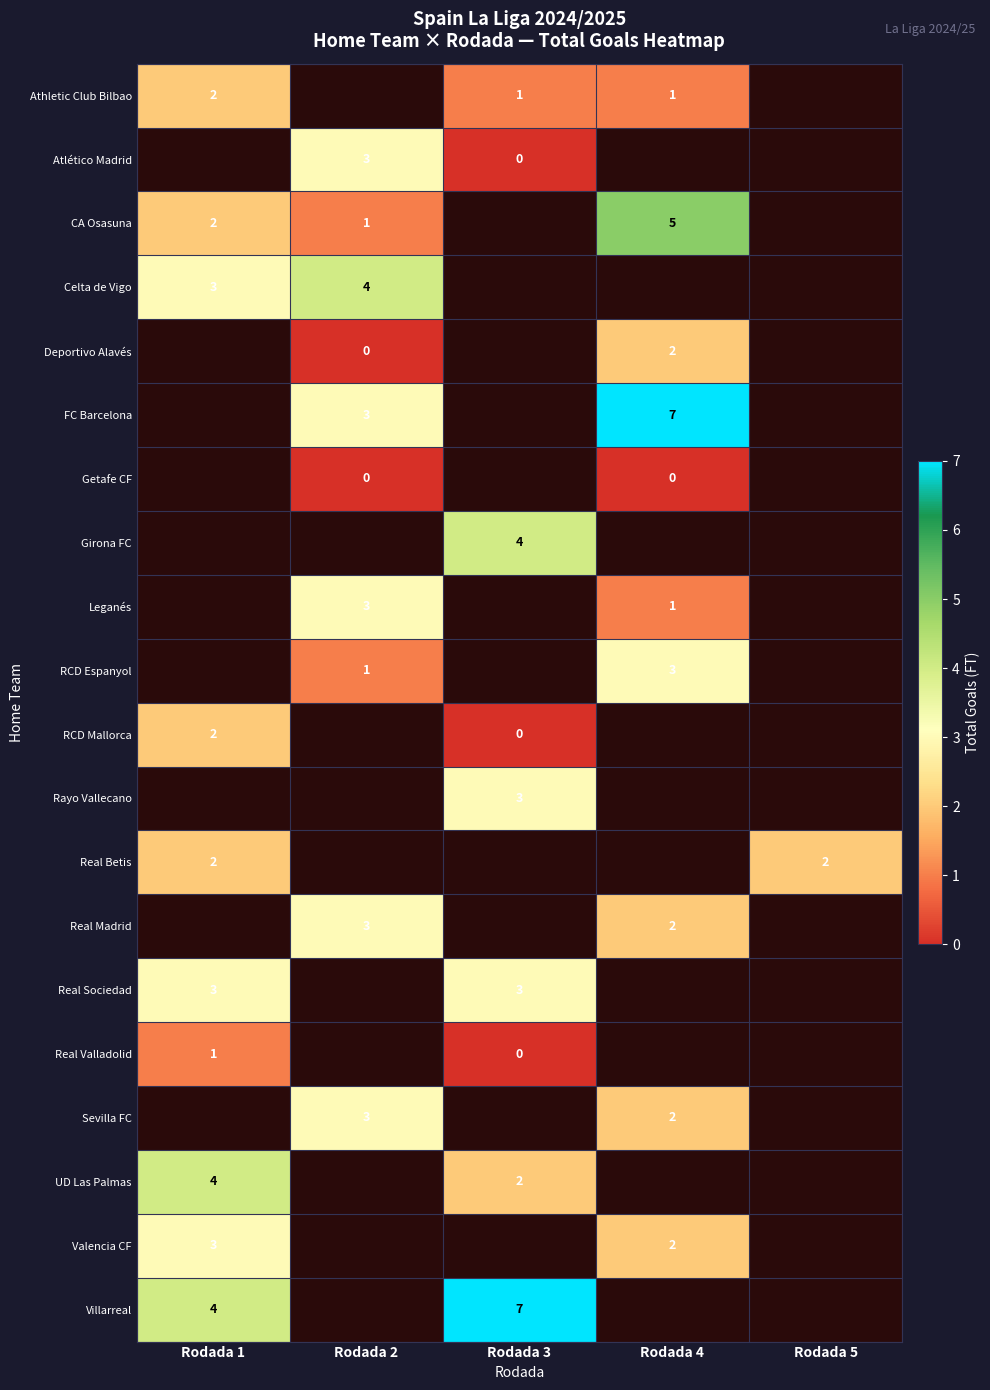

At how many categories does at least one series exceed 4?

2